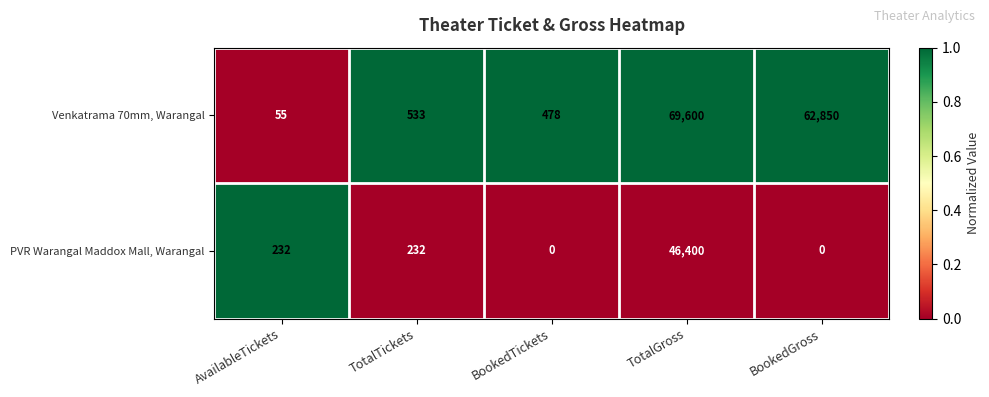

What is the sum of the PVR Warangal Maddox Mall, Warangal values at AvailableTickets and BookedTickets?

232